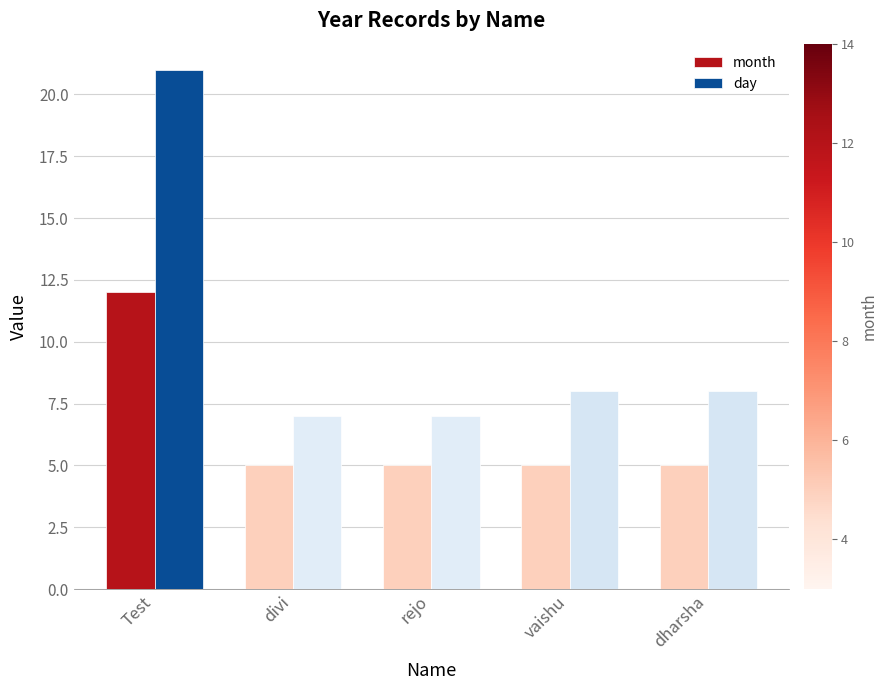

Count the month values in the range 5 to 6.

4